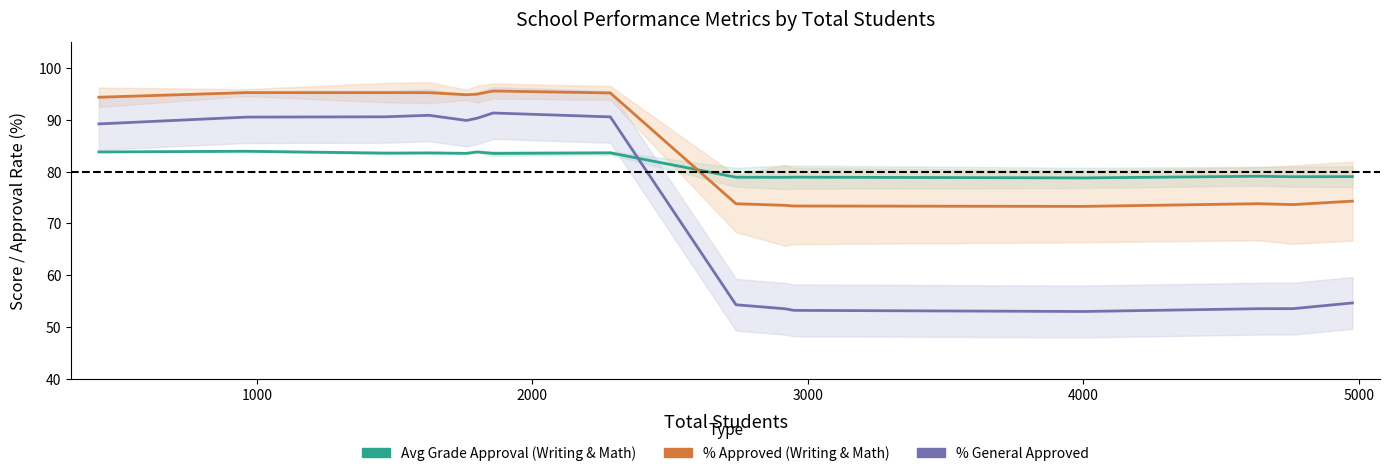

At how many categories does at least one series exceed 55?

15